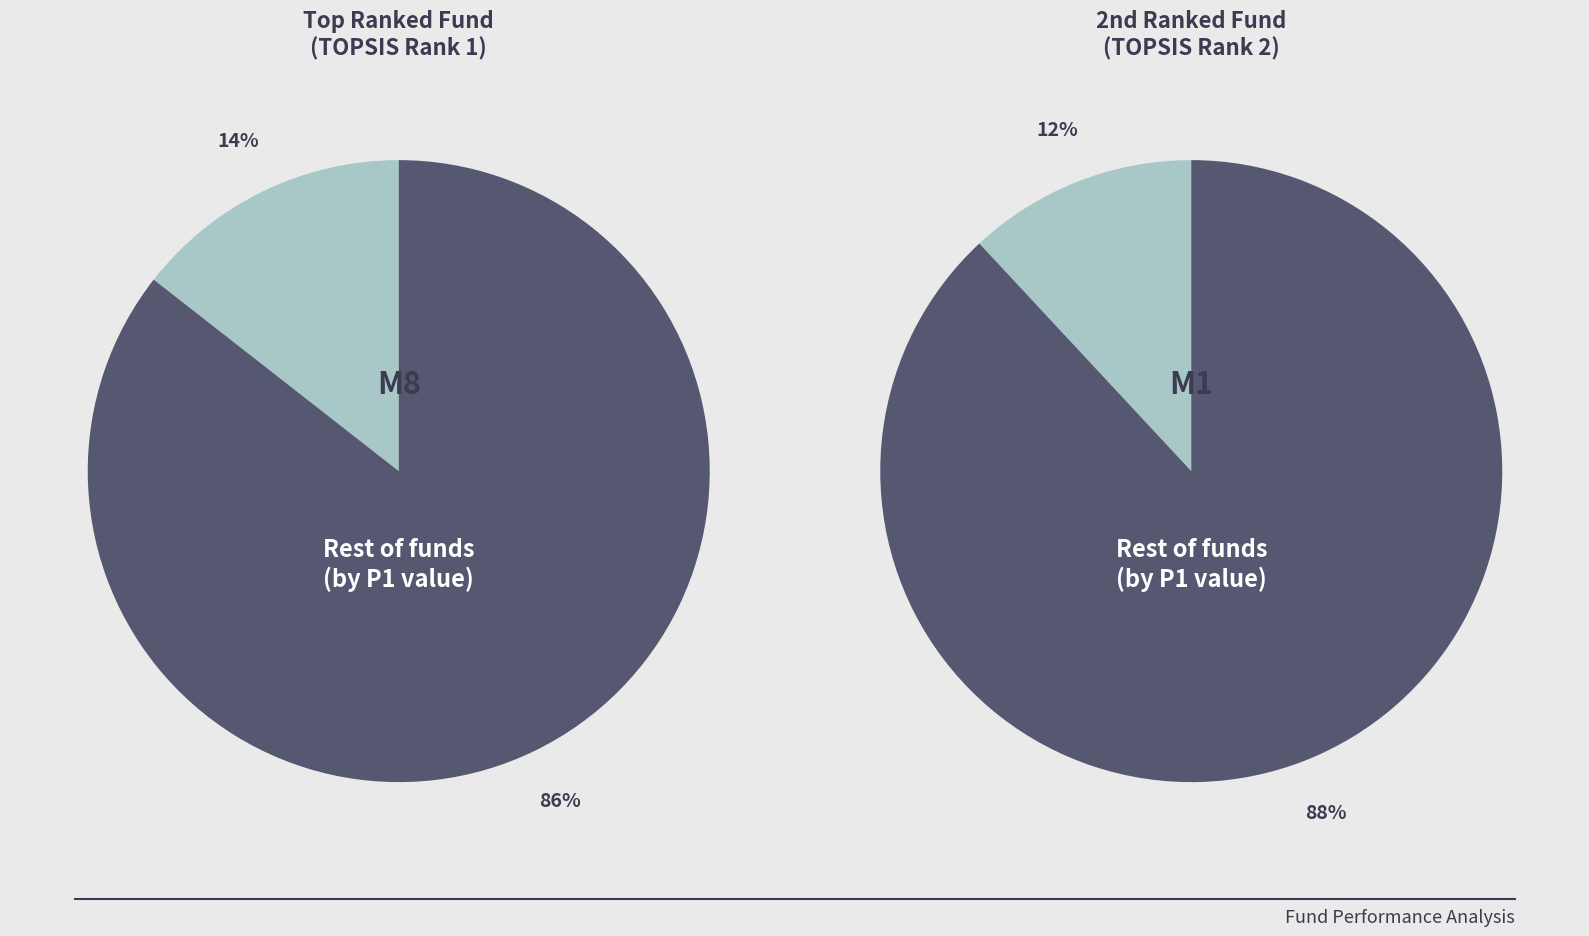

Is it true that M8 is 14% of the pie?

True